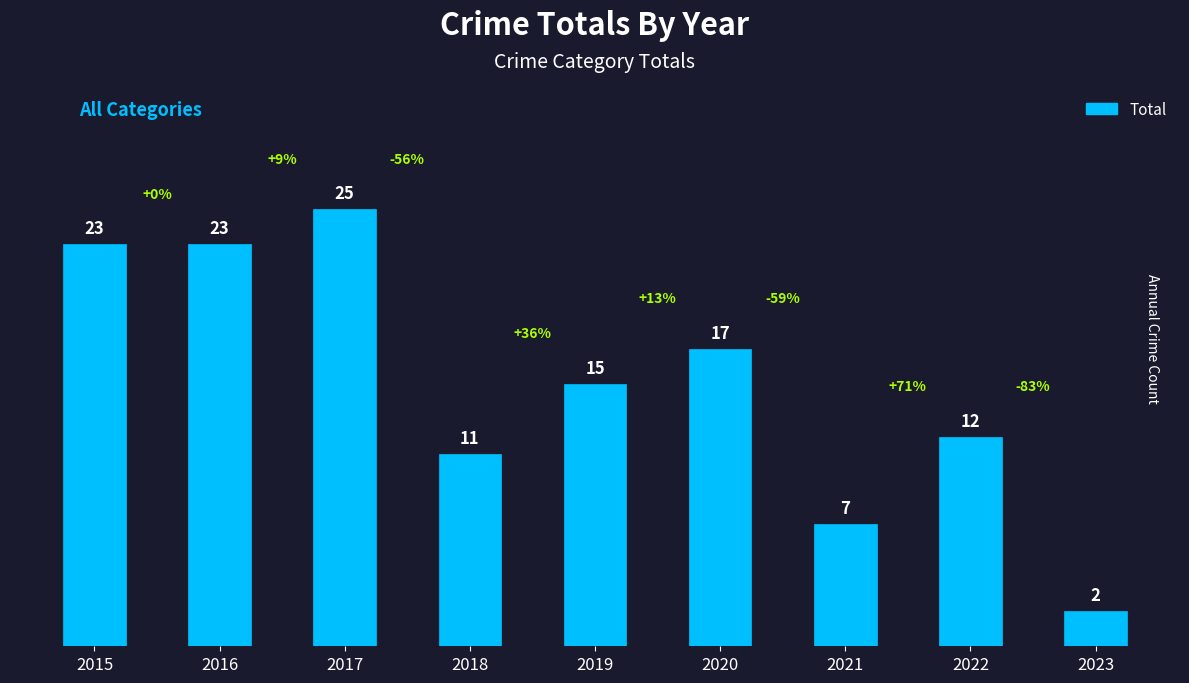

Read the value at 2016.

23